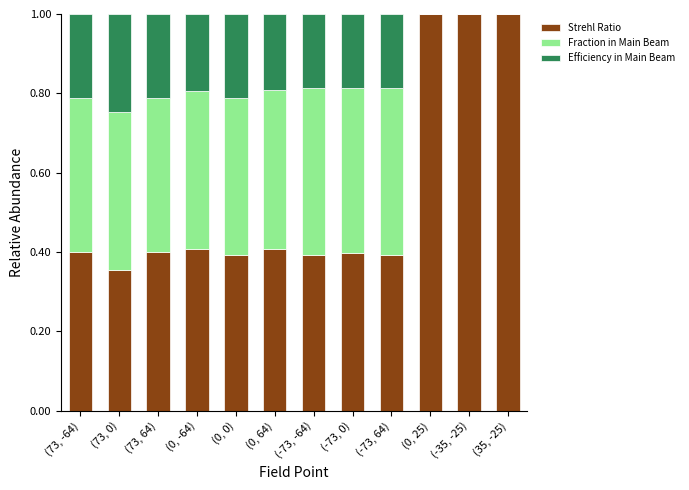

True or false: Strehl Ratio has a value of 0.4 at (-73, 64).

True